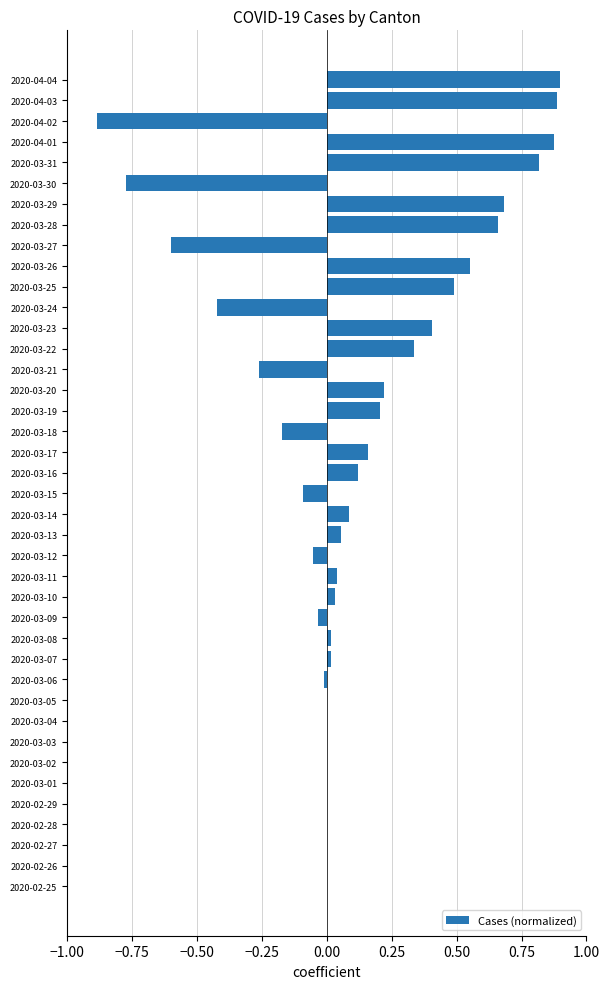

The value at 2020-03-10 is 0.0. True or false?

True